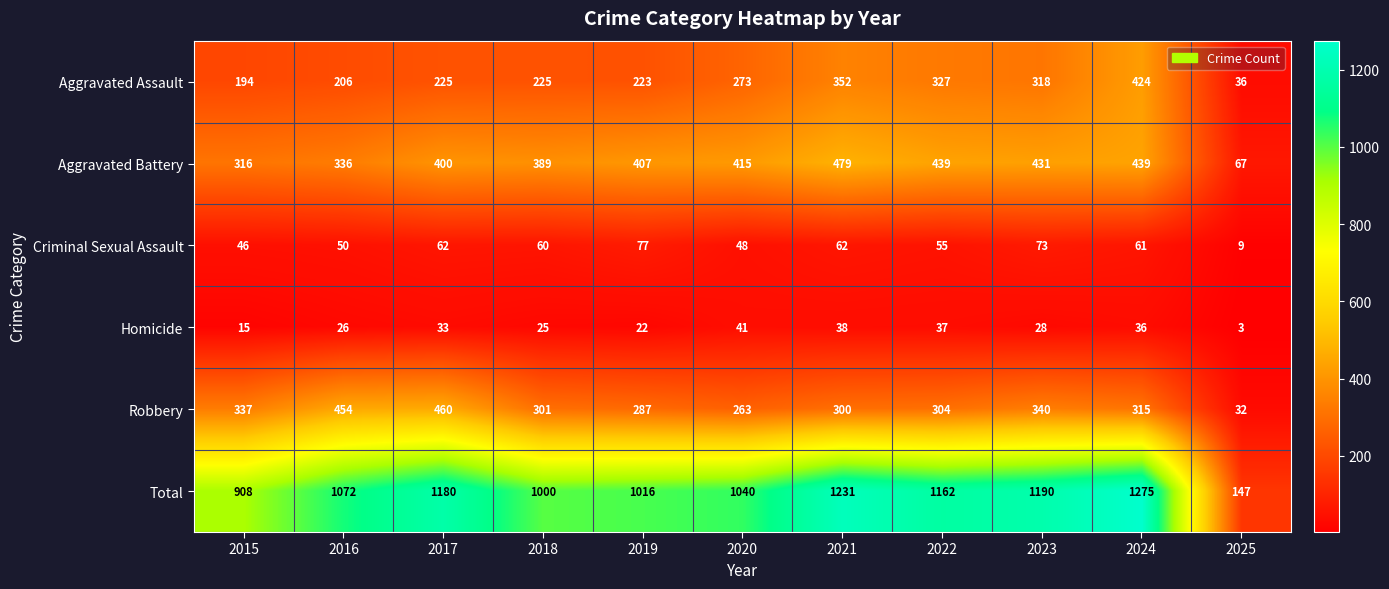

At how many categories does at least one series exceed 721?

10